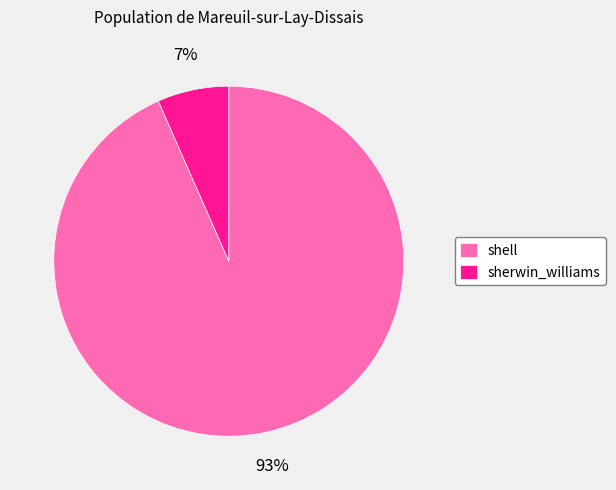

Between sherwin_williams and shell, which is larger?

shell